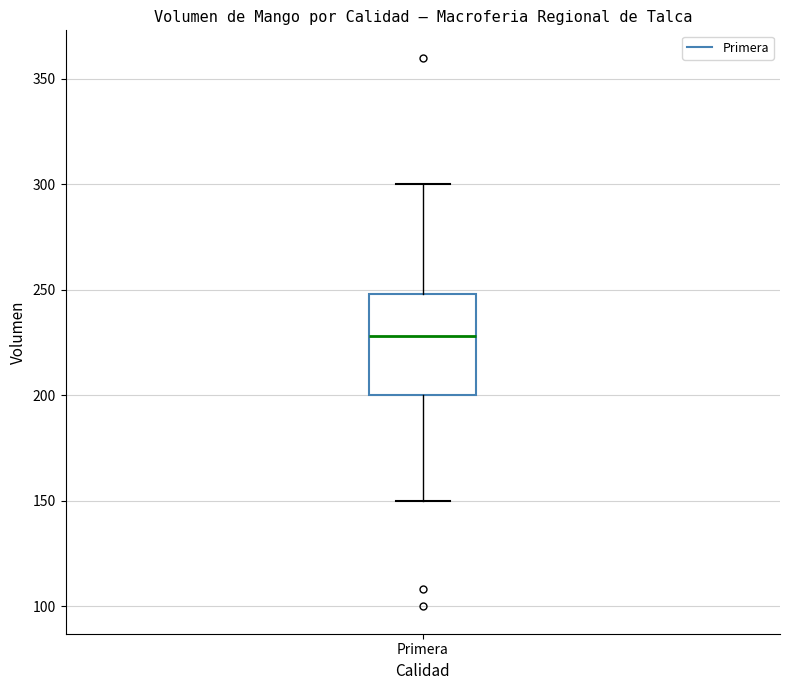

Transcribe this box plot: give where the median line is, the range the box spans, and where the two whiskers end, as read against the y-axis. The values are not printed on the chart, so give them approximately, as read against the axis.

median 230, box 200 to 250, whiskers 150 to 300